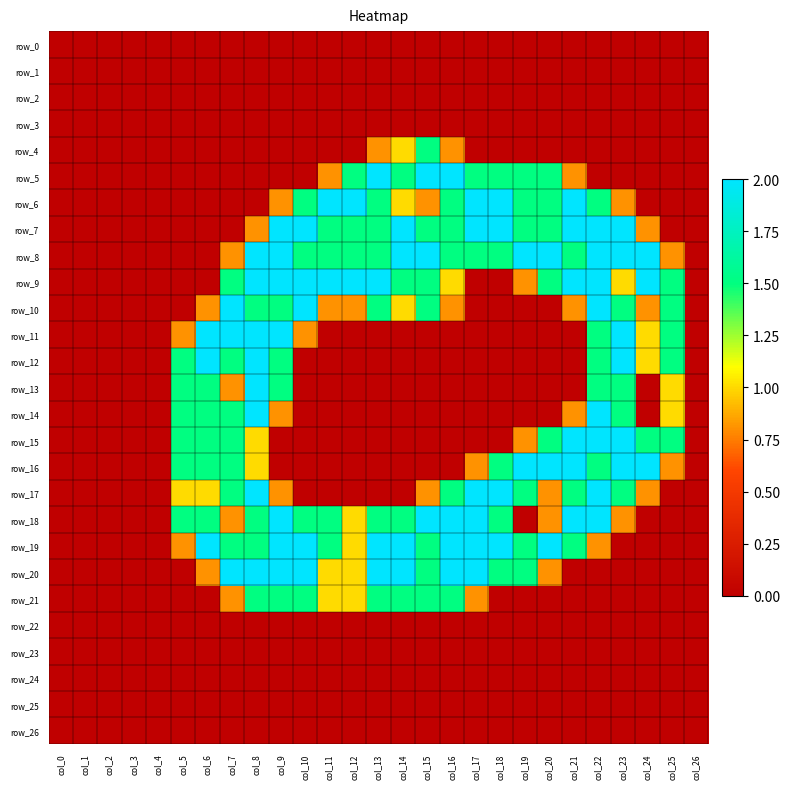

Reading left to right, transcribe all the data shown in this chart.

row_0: col_0=0.0	col_1=0.0	col_2=0.0	col_3=0.0	col_4=0.0	col_5=0.0	col_6=0.0	col_7=0.0	col_8=0.0	col_9=0.0	col_10=0.0	col_11=0.0	col_12=0.0	col_13=0.0	col_14=0.0	col_15=0.0	col_16=0.0	col_17=0.0	col_18=0.0	col_19=0.0	col_20=0.0	col_21=0.0	col_22=0.0	col_23=0.0	col_24=0.0	col_25=0.0	col_26=0.0
row_1: col_0=0.0	col_1=0.0	col_2=0.0	col_3=0.0	col_4=0.0	col_5=0.0	col_6=0.0	col_7=0.0	col_8=0.0	col_9=0.0	col_10=0.0	col_11=0.0	col_12=0.0	col_13=0.0	col_14=0.0	col_15=0.0	col_16=0.0	col_17=0.0	col_18=0.0	col_19=0.0	col_20=0.0	col_21=0.0	col_22=0.0	col_23=0.0	col_24=0.0	col_25=0.0	col_26=0.0
row_2: col_0=0.0	col_1=0.0	col_2=0.0	col_3=0.0	col_4=0.0	col_5=0.0	col_6=0.0	col_7=0.0	col_8=0.0	col_9=0.0	col_10=0.0	col_11=0.0	col_12=0.0	col_13=0.0	col_14=0.0	col_15=0.0	col_16=0.0	col_17=0.0	col_18=0.0	col_19=0.0	col_20=0.0	col_21=0.0	col_22=0.0	col_23=0.0	col_24=0.0	col_25=0.0	col_26=0.0
row_3: col_0=0.0	col_1=0.0	col_2=0.0	col_3=0.0	col_4=0.0	col_5=0.0	col_6=0.0	col_7=0.0	col_8=0.0	col_9=0.0	col_10=0.0	col_11=0.0	col_12=0.0	col_13=0.0	col_14=0.0	col_15=0.0	col_16=0.0	col_17=0.0	col_18=0.0	col_19=0.0	col_20=0.0	col_21=0.0	col_22=0.0	col_23=0.0	col_24=0.0	col_25=0.0	col_26=0.0
row_4: col_0=0.0	col_1=0.0	col_2=0.0	col_3=0.0	col_4=0.0	col_5=0.0	col_6=0.0	col_7=0.0	col_8=0.0	col_9=0.0	col_10=0.0	col_11=0.0	col_12=0.0	col_13=0.8	col_14=1.0	col_15=1.5	col_16=0.8	col_17=0.0	col_18=0.0	col_19=0.0	col_20=0.0	col_21=0.0	col_22=0.0	col_23=0.0	col_24=0.0	col_25=0.0	col_26=0.0
row_5: col_0=0.0	col_1=0.0	col_2=0.0	col_3=0.0	col_4=0.0	col_5=0.0	col_6=0.0	col_7=0.0	col_8=0.0	col_9=0.0	col_10=0.0	col_11=0.8	col_12=1.5	col_13=2.0	col_14=1.5	col_15=2.0	col_16=2.0	col_17=1.5	col_18=1.5	col_19=1.5	col_20=1.5	col_21=0.8	col_22=0.0	col_23=0.0	col_24=0.0	col_25=0.0	col_26=0.0
row_6: col_0=0.0	col_1=0.0	col_2=0.0	col_3=0.0	col_4=0.0	col_5=0.0	col_6=0.0	col_7=0.0	col_8=0.0	col_9=0.8	col_10=1.5	col_11=2.0	col_12=2.0	col_13=1.5	col_14=1.0	col_15=0.8	col_16=1.5	col_17=2.0	col_18=2.0	col_19=1.5	col_20=1.5	col_21=2.0	col_22=1.5	col_23=0.8	col_24=0.0	col_25=0.0	col_26=0.0
row_7: col_0=0.0	col_1=0.0	col_2=0.0	col_3=0.0	col_4=0.0	col_5=0.0	col_6=0.0	col_7=0.0	col_8=0.8	col_9=2.0	col_10=2.0	col_11=1.5	col_12=1.5	col_13=1.5	col_14=2.0	col_15=1.5	col_16=1.5	col_17=2.0	col_18=2.0	col_19=1.5	col_20=1.5	col_21=2.0	col_22=2.0	col_23=2.0	col_24=0.8	col_25=0.0	col_26=0.0
row_8: col_0=0.0	col_1=0.0	col_2=0.0	col_3=0.0	col_4=0.0	col_5=0.0	col_6=0.0	col_7=0.8	col_8=2.0	col_9=2.0	col_10=1.5	col_11=1.5	col_12=1.5	col_13=1.5	col_14=2.0	col_15=2.0	col_16=1.5	col_17=1.5	col_18=1.5	col_19=2.0	col_20=2.0	col_21=1.5	col_22=2.0	col_23=2.0	col_24=2.0	col_25=0.8	col_26=0.0
row_9: col_0=0.0	col_1=0.0	col_2=0.0	col_3=0.0	col_4=0.0	col_5=0.0	col_6=0.0	col_7=1.5	col_8=2.0	col_9=2.0	col_10=2.0	col_11=2.0	col_12=2.0	col_13=2.0	col_14=1.5	col_15=1.5	col_16=1.0	col_17=0.0	col_18=0.0	col_19=0.8	col_20=1.5	col_21=2.0	col_22=2.0	col_23=1.0	col_24=2.0	col_25=1.5	col_26=0.0
row_10: col_0=0.0	col_1=0.0	col_2=0.0	col_3=0.0	col_4=0.0	col_5=0.0	col_6=0.8	col_7=2.0	col_8=1.5	col_9=1.5	col_10=2.0	col_11=0.8	col_12=0.8	col_13=1.5	col_14=1.0	col_15=1.5	col_16=0.8	col_17=0.0	col_18=0.0	col_19=0.0	col_20=0.0	col_21=0.8	col_22=2.0	col_23=1.5	col_24=0.8	col_25=1.5	col_26=0.0
row_11: col_0=0.0	col_1=0.0	col_2=0.0	col_3=0.0	col_4=0.0	col_5=0.8	col_6=2.0	col_7=2.0	col_8=2.0	col_9=2.0	col_10=0.8	col_11=0.0	col_12=0.0	col_13=0.0	col_14=0.0	col_15=0.0	col_16=0.0	col_17=0.0	col_18=0.0	col_19=0.0	col_20=0.0	col_21=0.0	col_22=1.5	col_23=2.0	col_24=1.0	col_25=1.5	col_26=0.0
row_12: col_0=0.0	col_1=0.0	col_2=0.0	col_3=0.0	col_4=0.0	col_5=1.5	col_6=2.0	col_7=1.5	col_8=2.0	col_9=1.5	col_10=0.0	col_11=0.0	col_12=0.0	col_13=0.0	col_14=0.0	col_15=0.0	col_16=0.0	col_17=0.0	col_18=0.0	col_19=0.0	col_20=0.0	col_21=0.0	col_22=1.5	col_23=2.0	col_24=1.0	col_25=1.5	col_26=0.0
row_13: col_0=0.0	col_1=0.0	col_2=0.0	col_3=0.0	col_4=0.0	col_5=1.5	col_6=1.5	col_7=0.8	col_8=2.0	col_9=1.5	col_10=0.0	col_11=0.0	col_12=0.0	col_13=0.0	col_14=0.0	col_15=0.0	col_16=0.0	col_17=0.0	col_18=0.0	col_19=0.0	col_20=0.0	col_21=0.0	col_22=1.5	col_23=1.5	col_24=0.0	col_25=1.0	col_26=0.0
row_14: col_0=0.0	col_1=0.0	col_2=0.0	col_3=0.0	col_4=0.0	col_5=1.5	col_6=1.5	col_7=1.5	col_8=2.0	col_9=0.8	col_10=0.0	col_11=0.0	col_12=0.0	col_13=0.0	col_14=0.0	col_15=0.0	col_16=0.0	col_17=0.0	col_18=0.0	col_19=0.0	col_20=0.0	col_21=0.8	col_22=2.0	col_23=1.5	col_24=0.0	col_25=1.0	col_26=0.0
row_15: col_0=0.0	col_1=0.0	col_2=0.0	col_3=0.0	col_4=0.0	col_5=1.5	col_6=1.5	col_7=1.5	col_8=1.0	col_9=0.0	col_10=0.0	col_11=0.0	col_12=0.0	col_13=0.0	col_14=0.0	col_15=0.0	col_16=0.0	col_17=0.0	col_18=0.0	col_19=0.8	col_20=1.5	col_21=2.0	col_22=2.0	col_23=2.0	col_24=1.5	col_25=1.5	col_26=0.0
row_16: col_0=0.0	col_1=0.0	col_2=0.0	col_3=0.0	col_4=0.0	col_5=1.5	col_6=1.5	col_7=1.5	col_8=1.0	col_9=0.0	col_10=0.0	col_11=0.0	col_12=0.0	col_13=0.0	col_14=0.0	col_15=0.0	col_16=0.0	col_17=0.8	col_18=1.5	col_19=2.0	col_20=2.0	col_21=2.0	col_22=1.5	col_23=2.0	col_24=2.0	col_25=0.8	col_26=0.0
row_17: col_0=0.0	col_1=0.0	col_2=0.0	col_3=0.0	col_4=0.0	col_5=1.0	col_6=1.0	col_7=1.5	col_8=2.0	col_9=0.8	col_10=0.0	col_11=0.0	col_12=0.0	col_13=0.0	col_14=0.0	col_15=0.8	col_16=1.5	col_17=2.0	col_18=2.0	col_19=1.5	col_20=0.8	col_21=1.5	col_22=2.0	col_23=1.5	col_24=0.8	col_25=0.0	col_26=0.0
row_18: col_0=0.0	col_1=0.0	col_2=0.0	col_3=0.0	col_4=0.0	col_5=1.5	col_6=1.5	col_7=0.8	col_8=1.5	col_9=2.0	col_10=1.5	col_11=1.5	col_12=1.0	col_13=1.5	col_14=1.5	col_15=2.0	col_16=2.0	col_17=2.0	col_18=1.5	col_19=0.0	col_20=0.8	col_21=2.0	col_22=2.0	col_23=0.8	col_24=0.0	col_25=0.0	col_26=0.0
row_19: col_0=0.0	col_1=0.0	col_2=0.0	col_3=0.0	col_4=0.0	col_5=0.8	col_6=2.0	col_7=1.5	col_8=1.5	col_9=2.0	col_10=2.0	col_11=1.5	col_12=1.0	col_13=2.0	col_14=2.0	col_15=1.5	col_16=2.0	col_17=2.0	col_18=2.0	col_19=1.5	col_20=2.0	col_21=1.5	col_22=0.8	col_23=0.0	col_24=0.0	col_25=0.0	col_26=0.0
row_20: col_0=0.0	col_1=0.0	col_2=0.0	col_3=0.0	col_4=0.0	col_5=0.0	col_6=0.8	col_7=2.0	col_8=2.0	col_9=2.0	col_10=2.0	col_11=1.0	col_12=1.0	col_13=2.0	col_14=2.0	col_15=1.5	col_16=2.0	col_17=2.0	col_18=1.5	col_19=1.5	col_20=0.8	col_21=0.0	col_22=0.0	col_23=0.0	col_24=0.0	col_25=0.0	col_26=0.0
row_21: col_0=0.0	col_1=0.0	col_2=0.0	col_3=0.0	col_4=0.0	col_5=0.0	col_6=0.0	col_7=0.8	col_8=1.5	col_9=1.5	col_10=1.5	col_11=1.0	col_12=1.0	col_13=1.5	col_14=1.5	col_15=1.5	col_16=1.5	col_17=0.8	col_18=0.0	col_19=0.0	col_20=0.0	col_21=0.0	col_22=0.0	col_23=0.0	col_24=0.0	col_25=0.0	col_26=0.0
row_22: col_0=0.0	col_1=0.0	col_2=0.0	col_3=0.0	col_4=0.0	col_5=0.0	col_6=0.0	col_7=0.0	col_8=0.0	col_9=0.0	col_10=0.0	col_11=0.0	col_12=0.0	col_13=0.0	col_14=0.0	col_15=0.0	col_16=0.0	col_17=0.0	col_18=0.0	col_19=0.0	col_20=0.0	col_21=0.0	col_22=0.0	col_23=0.0	col_24=0.0	col_25=0.0	col_26=0.0
row_23: col_0=0.0	col_1=0.0	col_2=0.0	col_3=0.0	col_4=0.0	col_5=0.0	col_6=0.0	col_7=0.0	col_8=0.0	col_9=0.0	col_10=0.0	col_11=0.0	col_12=0.0	col_13=0.0	col_14=0.0	col_15=0.0	col_16=0.0	col_17=0.0	col_18=0.0	col_19=0.0	col_20=0.0	col_21=0.0	col_22=0.0	col_23=0.0	col_24=0.0	col_25=0.0	col_26=0.0
row_24: col_0=0.0	col_1=0.0	col_2=0.0	col_3=0.0	col_4=0.0	col_5=0.0	col_6=0.0	col_7=0.0	col_8=0.0	col_9=0.0	col_10=0.0	col_11=0.0	col_12=0.0	col_13=0.0	col_14=0.0	col_15=0.0	col_16=0.0	col_17=0.0	col_18=0.0	col_19=0.0	col_20=0.0	col_21=0.0	col_22=0.0	col_23=0.0	col_24=0.0	col_25=0.0	col_26=0.0
row_25: col_0=0.0	col_1=0.0	col_2=0.0	col_3=0.0	col_4=0.0	col_5=0.0	col_6=0.0	col_7=0.0	col_8=0.0	col_9=0.0	col_10=0.0	col_11=0.0	col_12=0.0	col_13=0.0	col_14=0.0	col_15=0.0	col_16=0.0	col_17=0.0	col_18=0.0	col_19=0.0	col_20=0.0	col_21=0.0	col_22=0.0	col_23=0.0	col_24=0.0	col_25=0.0	col_26=0.0
row_26: col_0=0.0	col_1=0.0	col_2=0.0	col_3=0.0	col_4=0.0	col_5=0.0	col_6=0.0	col_7=0.0	col_8=0.0	col_9=0.0	col_10=0.0	col_11=0.0	col_12=0.0	col_13=0.0	col_14=0.0	col_15=0.0	col_16=0.0	col_17=0.0	col_18=0.0	col_19=0.0	col_20=0.0	col_21=0.0	col_22=0.0	col_23=0.0	col_24=0.0	col_25=0.0	col_26=0.0